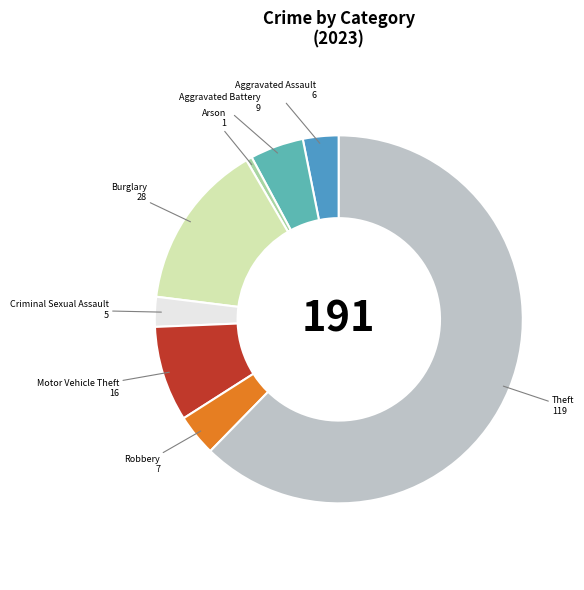

Is it true that Burglary is 27% of the pie?

False